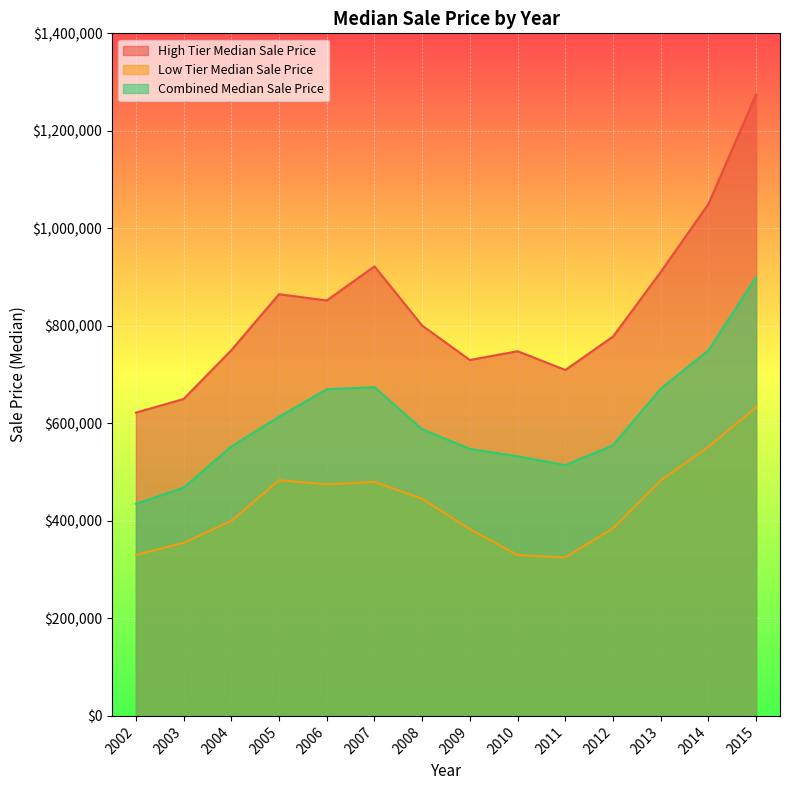

What is the sum of all High Tier Median Sale Price values?

11662500